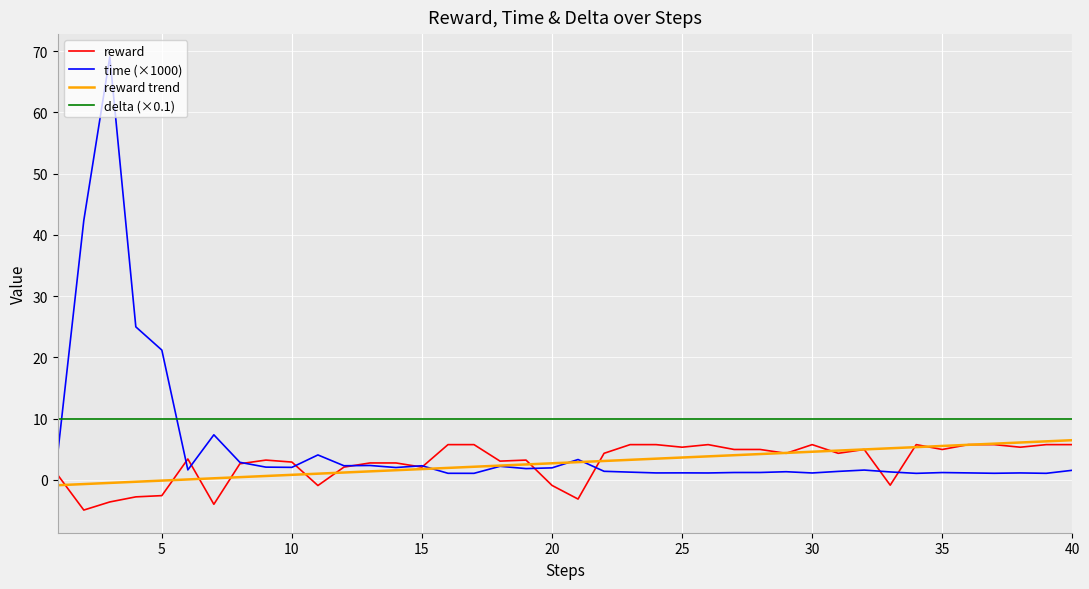

Which series has the largest total across all categories?

delta (×0.1)